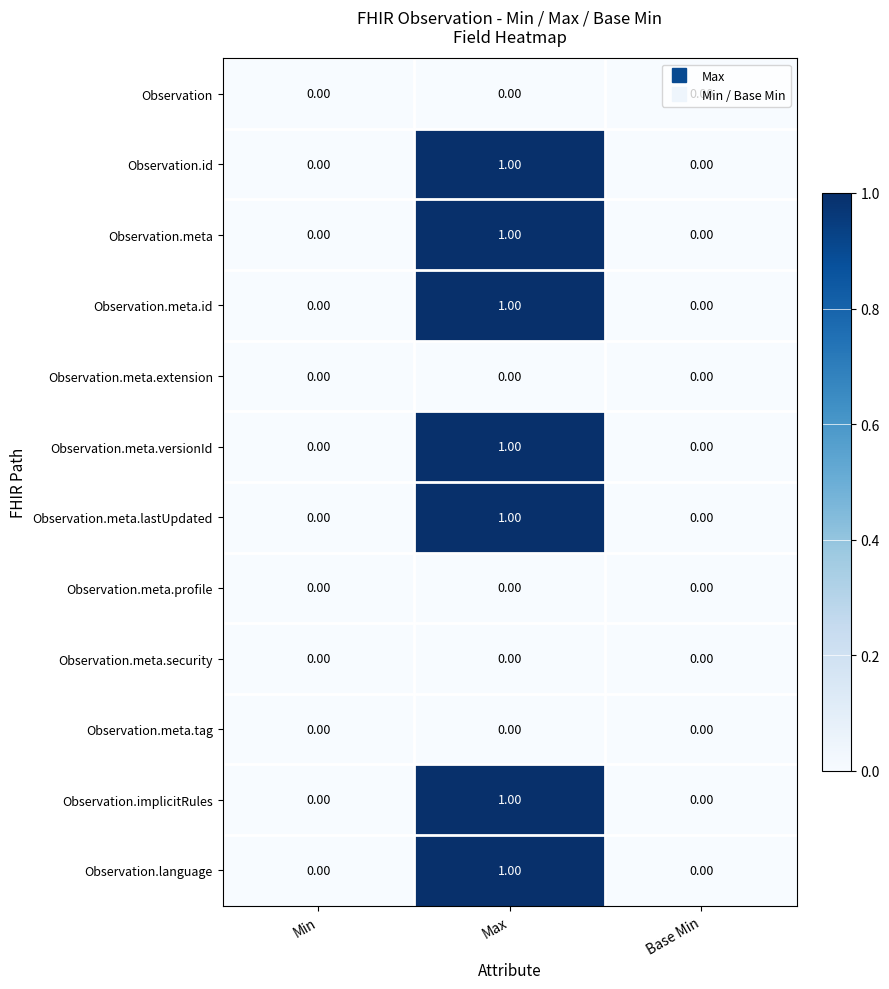

Is the value of Observation.meta.extension at Min greater than the value of Observation.meta.versionId at Max?

No